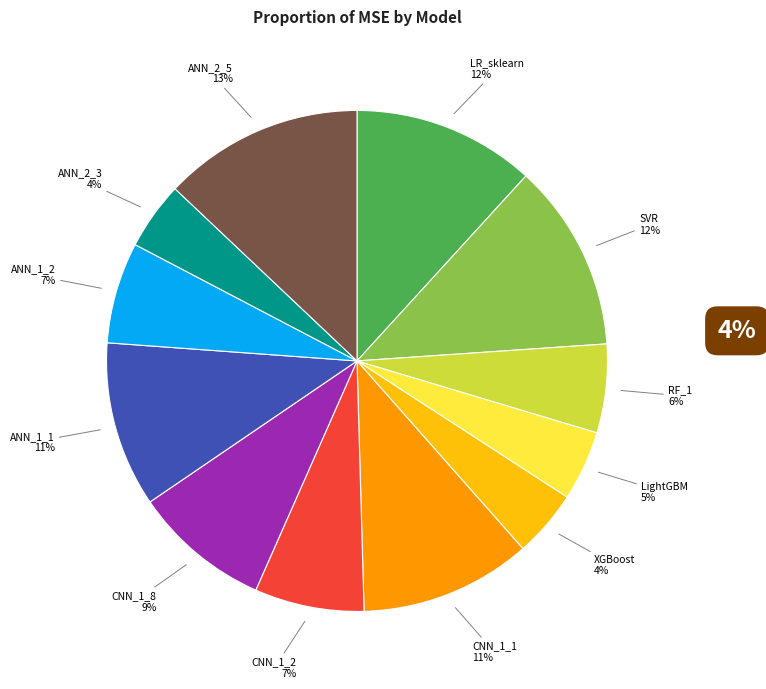

Is there any slice that represents more than half of the pie?

No